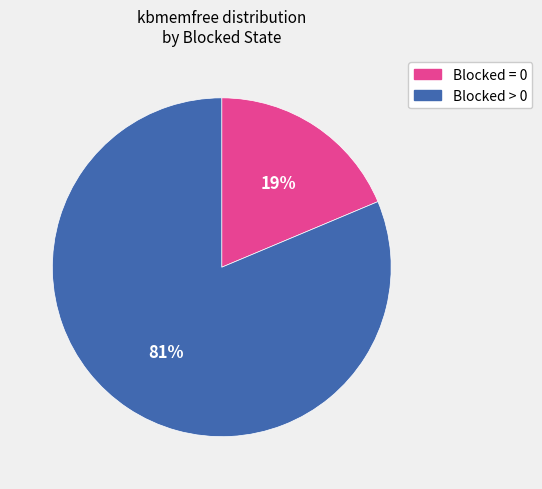

To the nearest percent, what is the average slice percentage?

50%